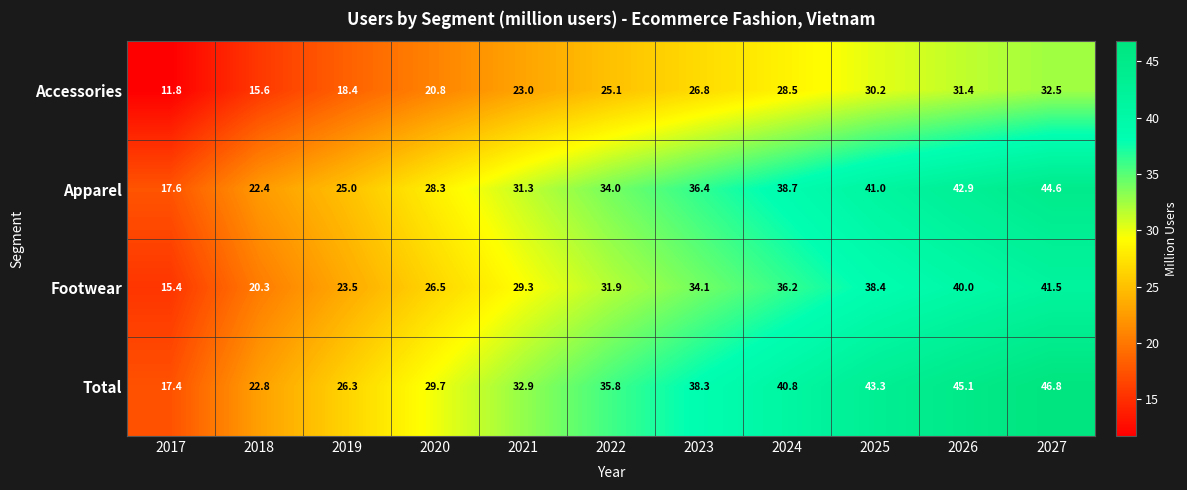

The value of Apparel at 2026 is 68.2. True or false?

False